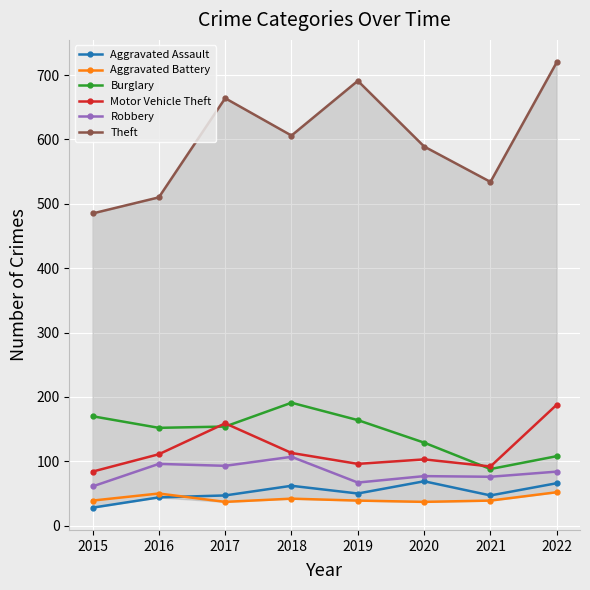

Rank the series by their maximum value, from highest to lowest.

Theft, Burglary, Motor Vehicle Theft, Robbery, Aggravated Assault, Aggravated Battery